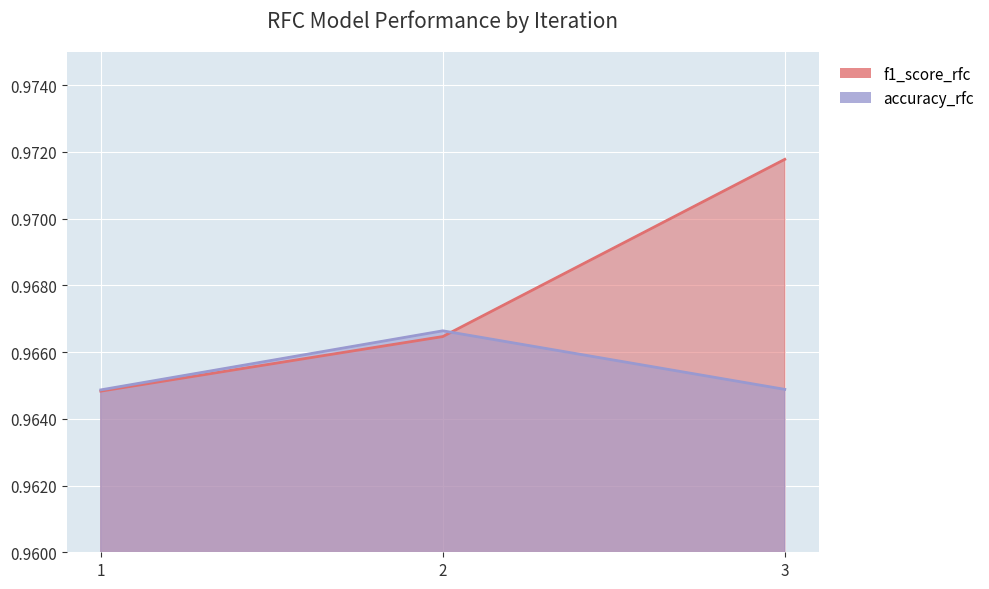

Rank the series by their average value, from lowest to highest.

accuracy_rfc, f1_score_rfc